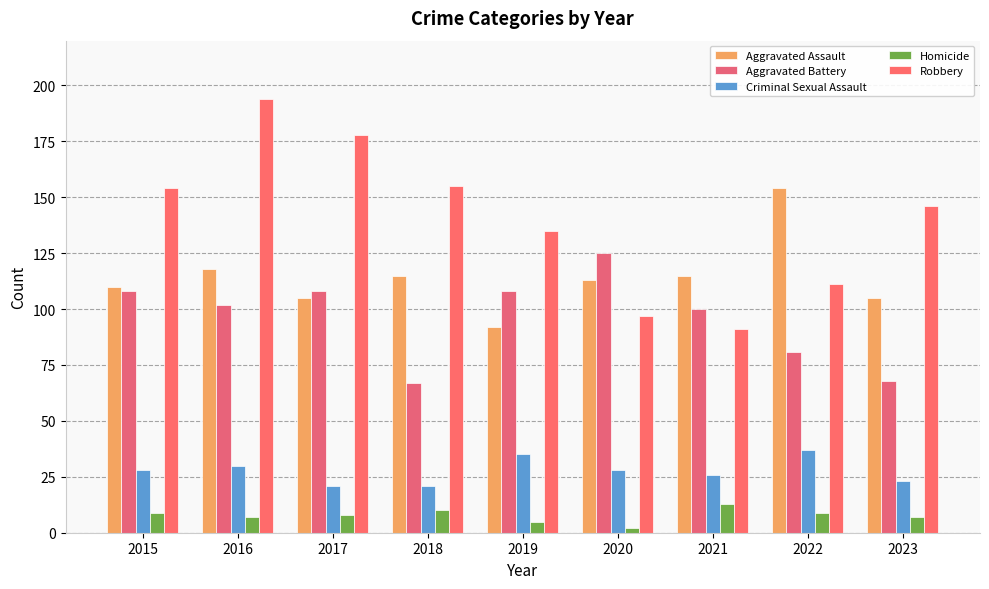

List the series in order of their peak value, lowest first.

Homicide, Criminal Sexual Assault, Aggravated Battery, Aggravated Assault, Robbery